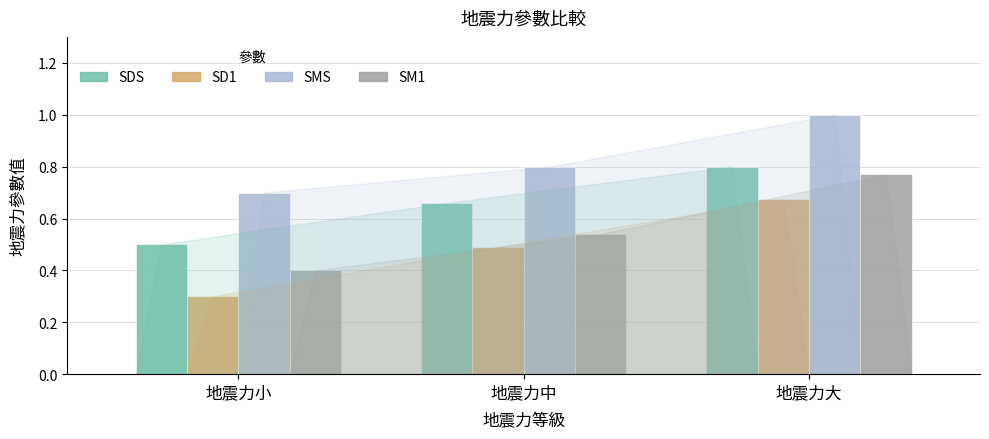

What position from the left is 地震力中?

2